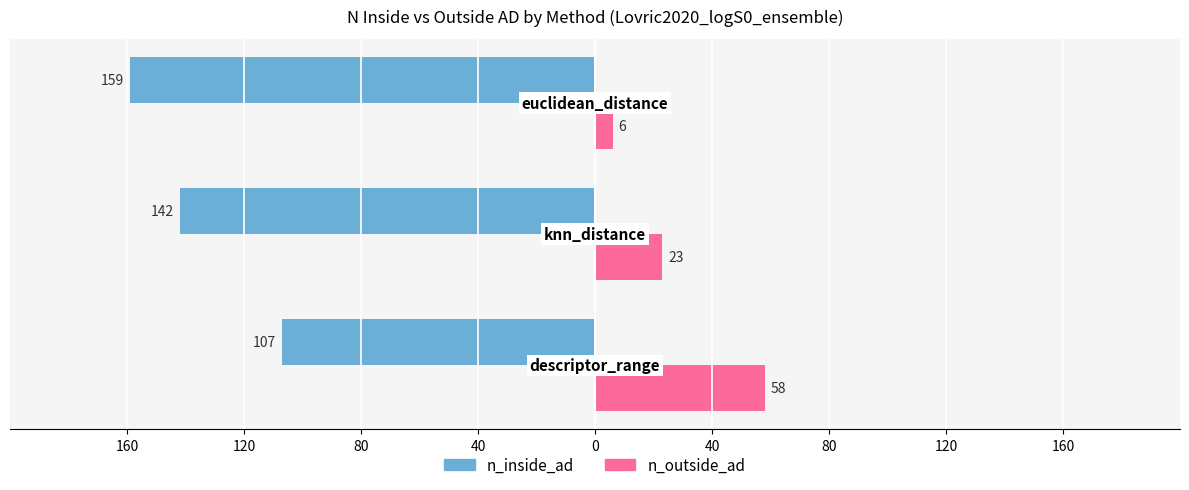

What are all the series names shown in the legend?

n_inside_ad, n_outside_ad